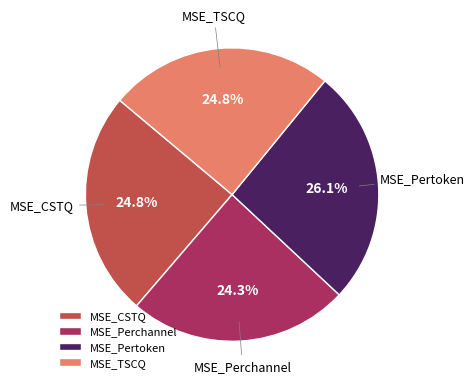

Is it true that MSE_CSTQ is 25% of the pie?

True